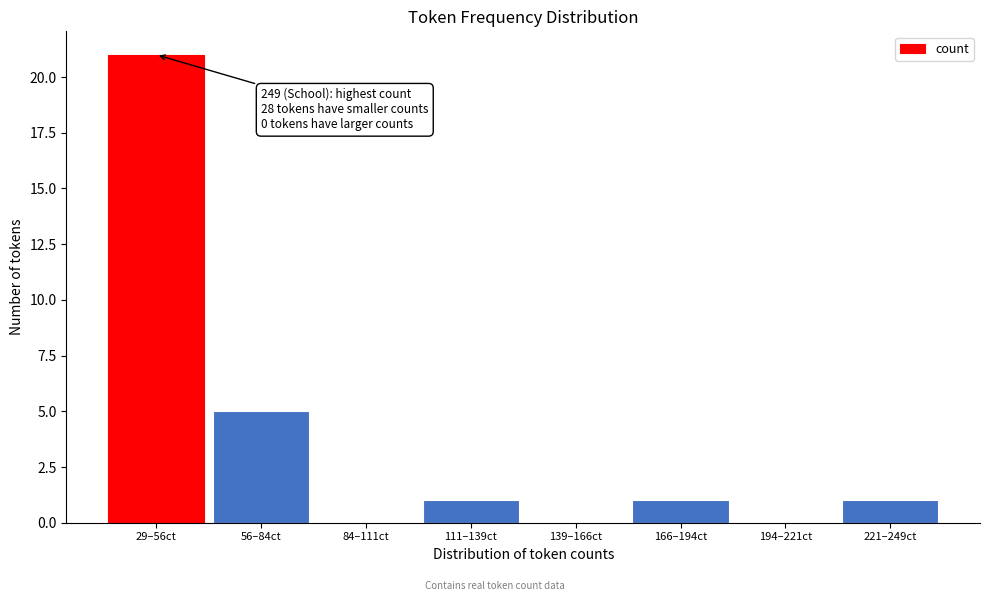

Reading left to right, transcribe all the data shown in this chart.

29–56ct=21	56–84ct=5	84–111ct=0	111–139ct=1	139–166ct=0	166–194ct=1	194–221ct=0	221–249ct=1